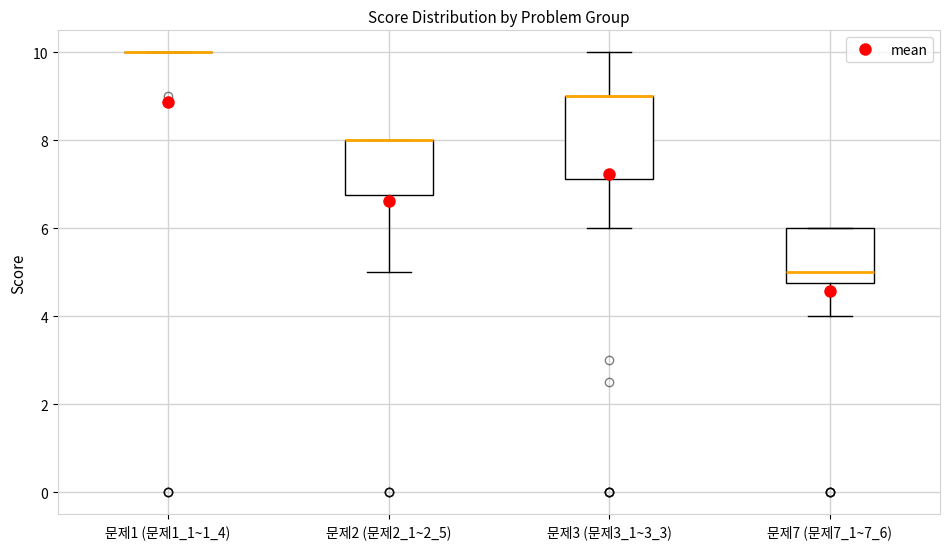

Reading left to right, read every box against the y-axis: the position of its median line, the range the box covers, and the ends of its whiskers. The values are not printed on the chart, so give them approximately, as read against the axis.

문제1 (문제1_1~1_4): box collapsed to a line at 10.0, whiskers 10.0 to 10.0
문제2 (문제2_1~2_5): median 8.0 (drawn on the box's upper edge), box 6.8 to 8.0, whiskers 5.0 to 8.0
문제3 (문제3_1~3_3): median 9.0 (drawn on the box's upper edge), box 7.2 to 9.0, whiskers 6.0 to 10.0
문제7 (문제7_1~7_6): median 5.0, box 4.8 to 6.0, whiskers 4.0 to 6.0